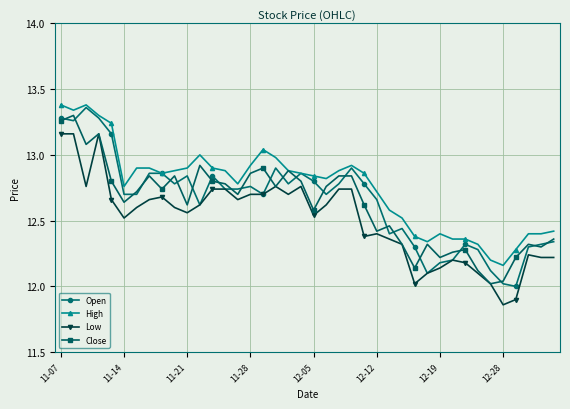

How many lines are shown in the chart?

4